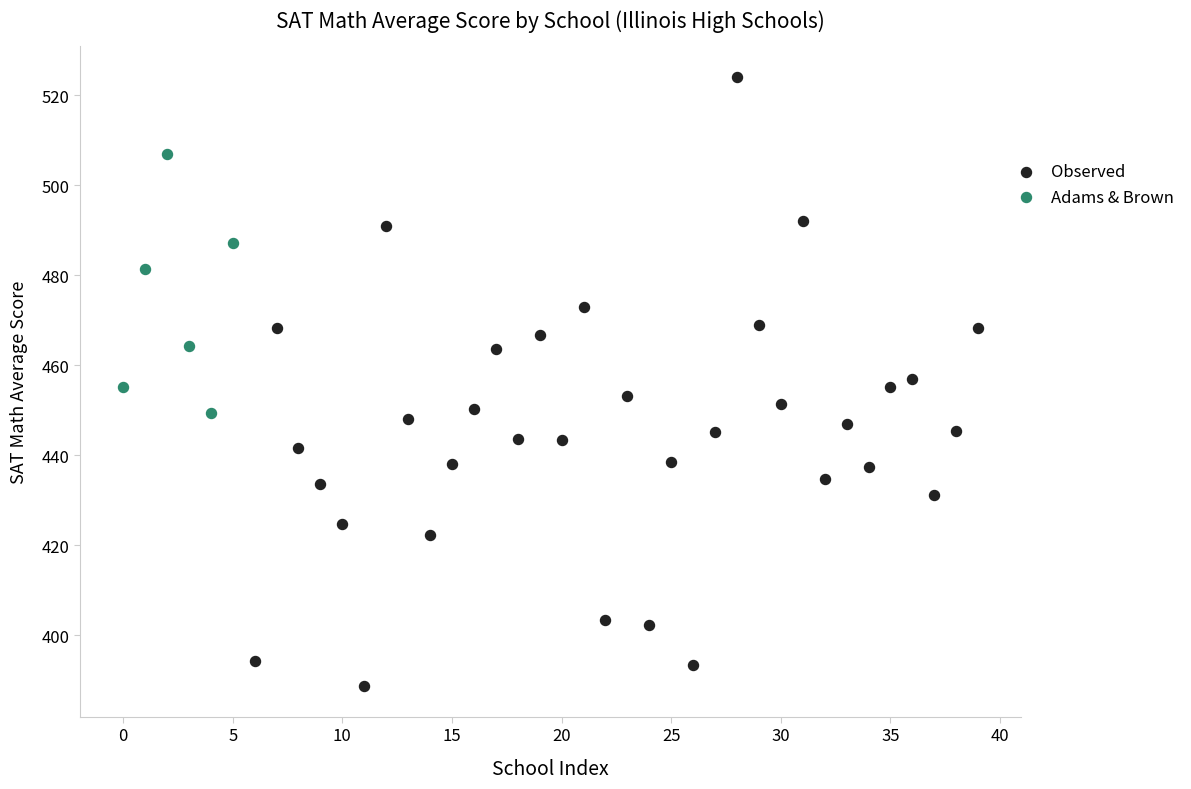

Which series reaches the minimum Y coordinate?

Observed